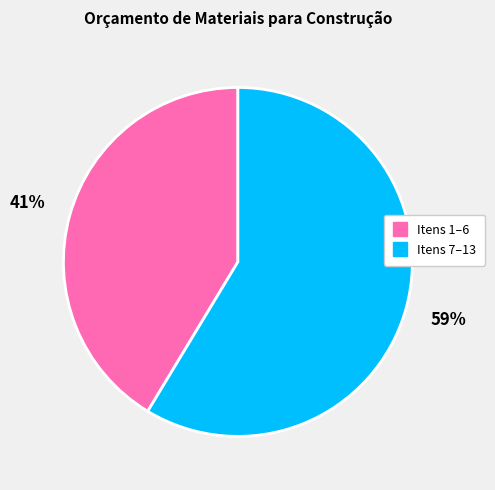

Does any single category account for the majority?

Yes